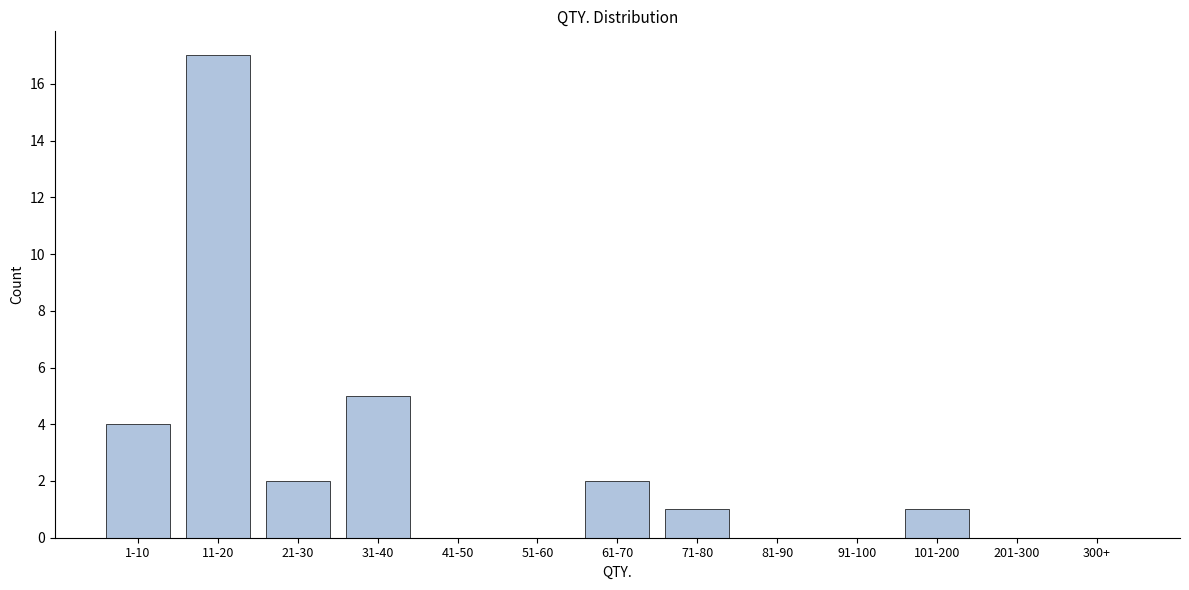

Reading right to left, extract all data points from this chart.

300+=0	201-300=0	101-200=1	91-100=0	81-90=0	71-80=1	61-70=2	51-60=0	41-50=0	31-40=5	21-30=2	11-20=17	1-10=4